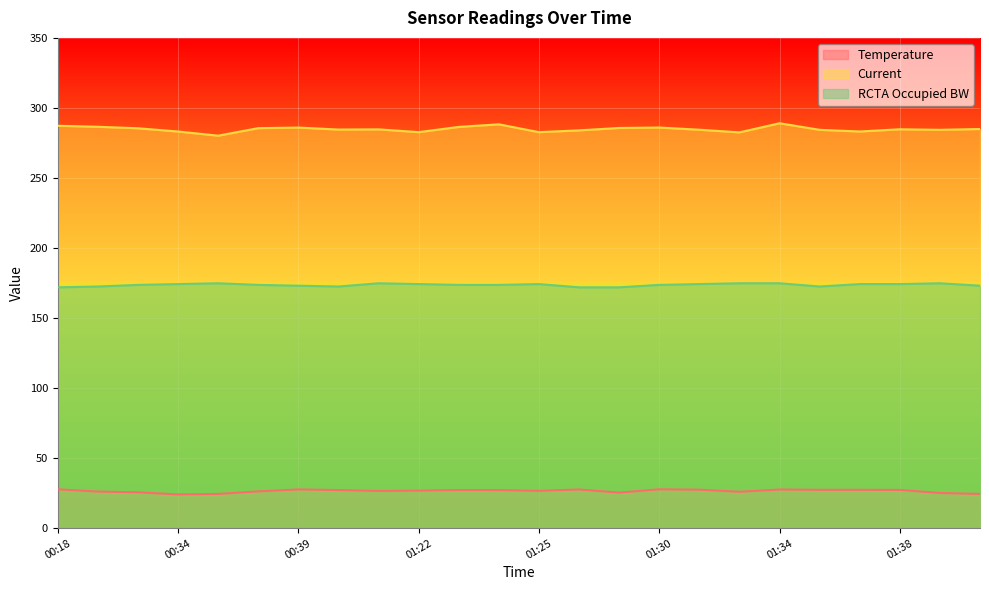

Reading right to left, list all the values displayed in this chart.

Temperature: 24.4	25.1	27.3	27.3	27.3	27.6	26.0	27.4	27.7	25.4	27.6	26.6	27.1	27.2	26.8	26.5	27.2	27.6	26.2	24.4	24.1	25.6	26.1	27.7
Current: 285.0	284.4	284.8	283.2	284.4	289.1	282.5	284.4	286.0	285.7	284.0	282.7	288.3	286.4	282.7	284.7	284.6	286.0	285.6	280.2	283.1	285.5	286.5	287.3
RCTA Occupied BW: 173.1	174.8	174.2	174.2	172.5	174.8	174.8	174.2	173.7	171.9	171.9	174.2	173.7	173.7	174.2	174.8	172.5	173.1	173.7	174.8	174.2	173.7	172.5	171.9